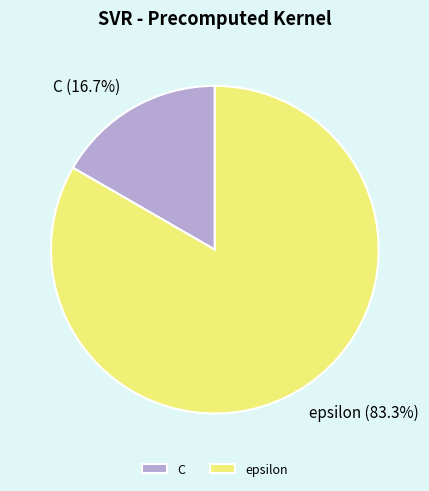

Which category accounts for the majority?

epsilon